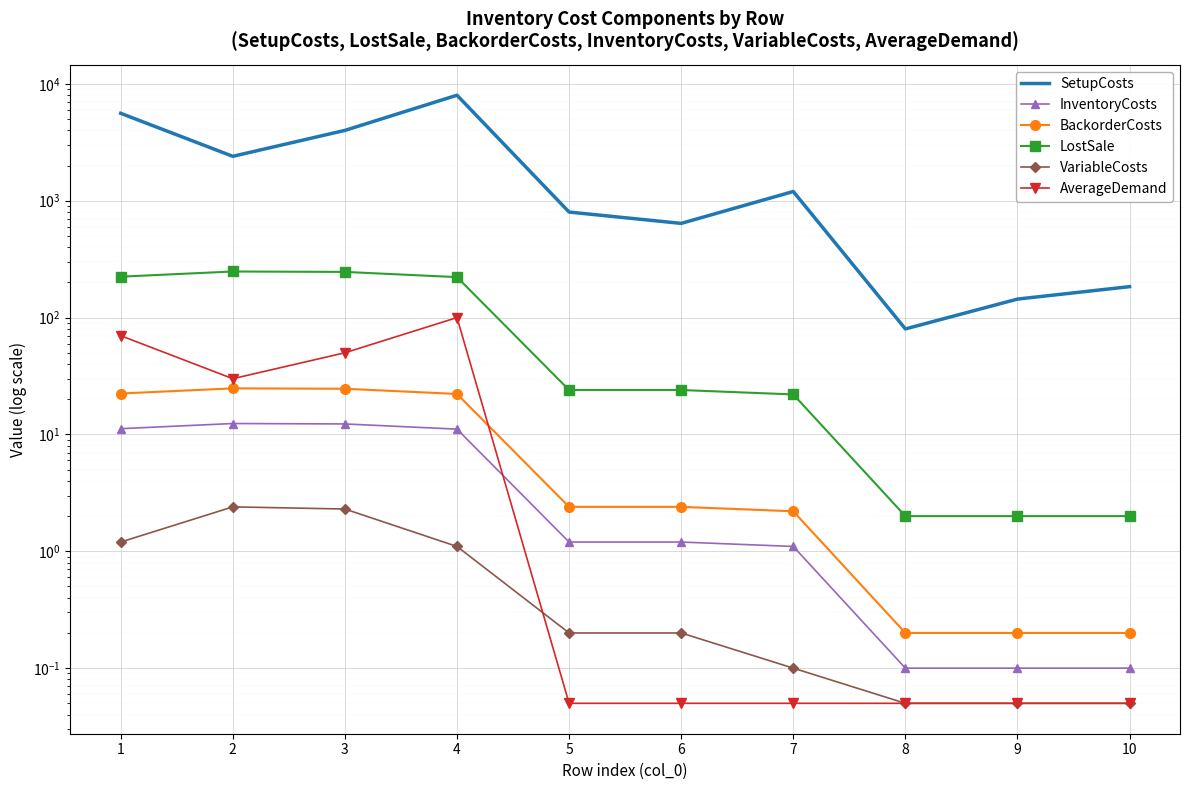

Is it true that AverageDemand equals 0.1 at 9?

False